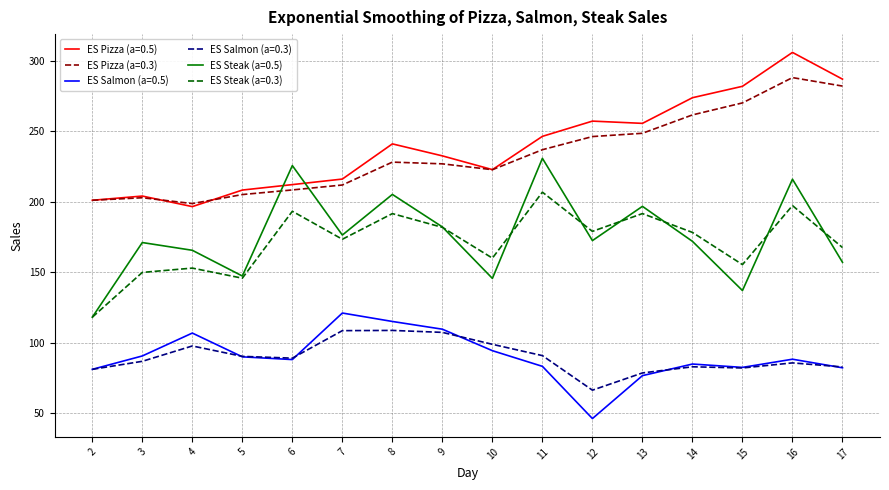

The value of ES Steak (a=0.3) at 7 is 85.5. True or false?

False